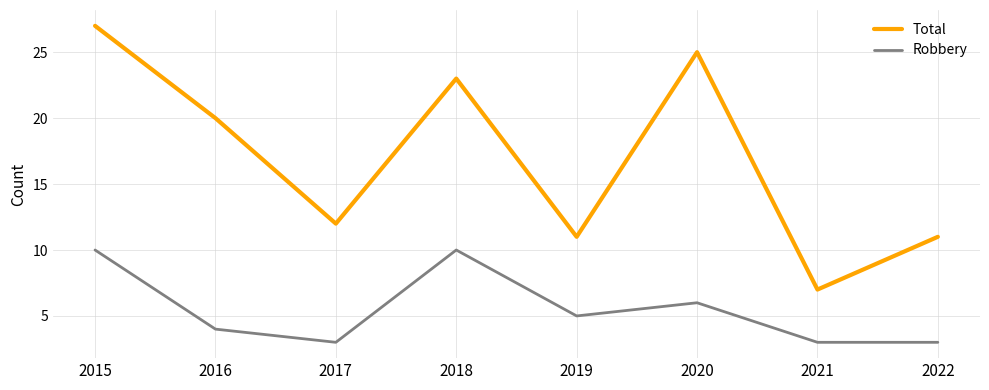

What is the difference between the highest and lowest values at 2022?

8